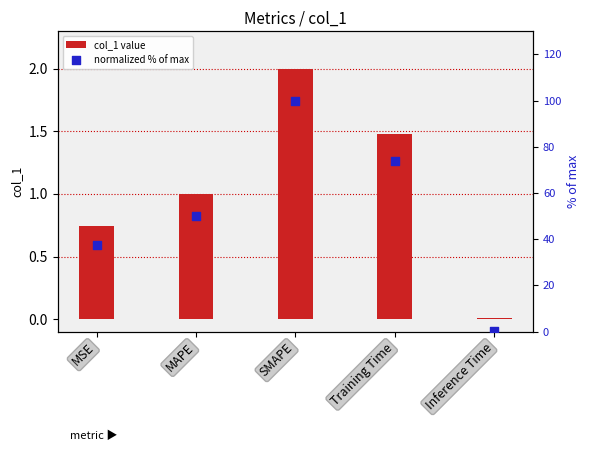

Is the value of col_1 value at SMAPE greater than the value of normalized % of max at Training Time?

No